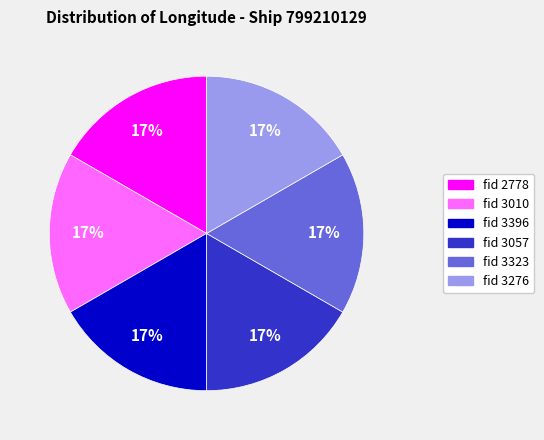

Does fid 3323 account for over 50% of the chart?

No